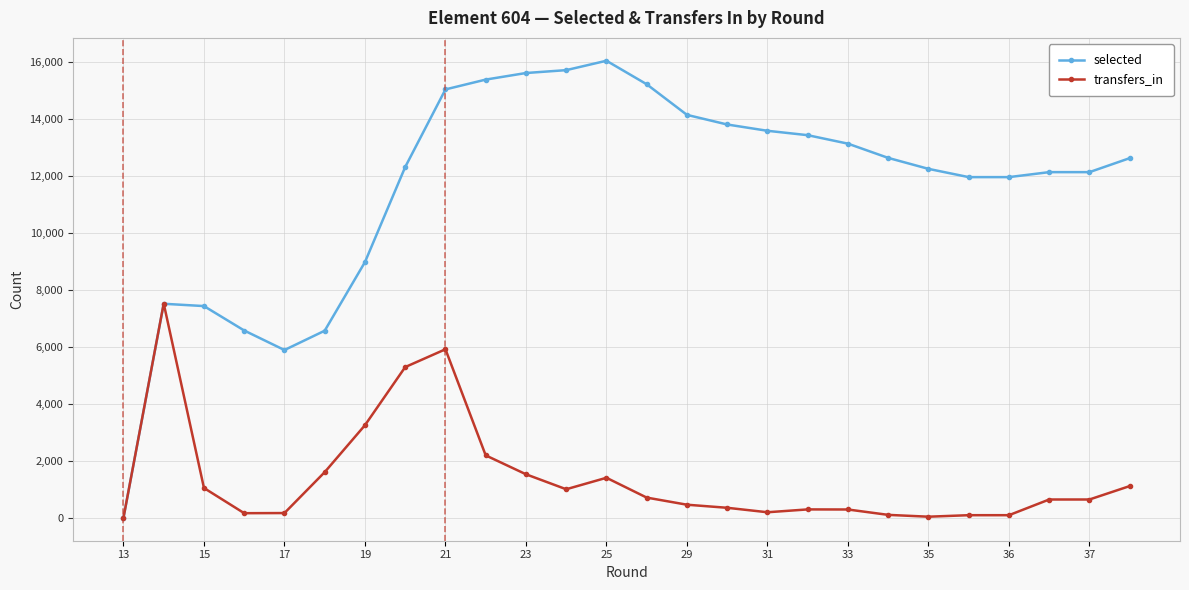

What is the value of the transfers_in point at the 20th from the left?

105